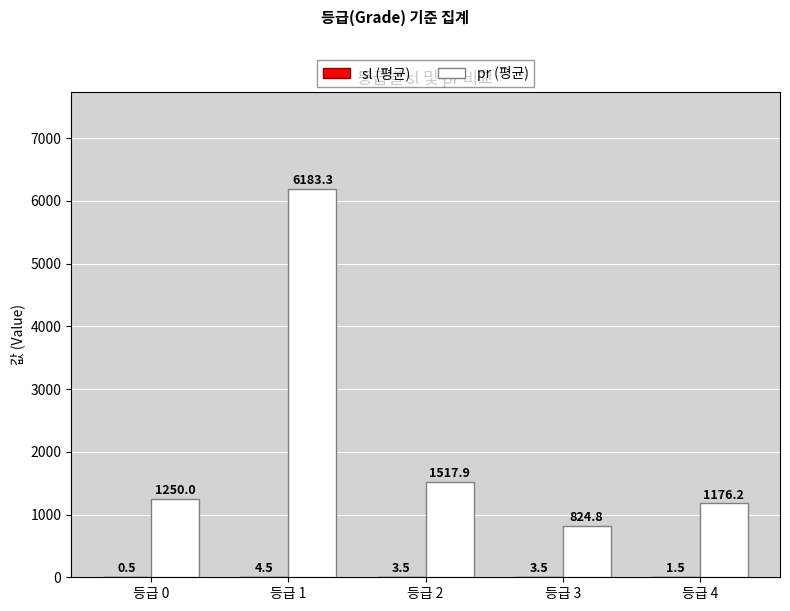

The pr (평균) series shows 2098.3 at 등급 0. True or false?

False